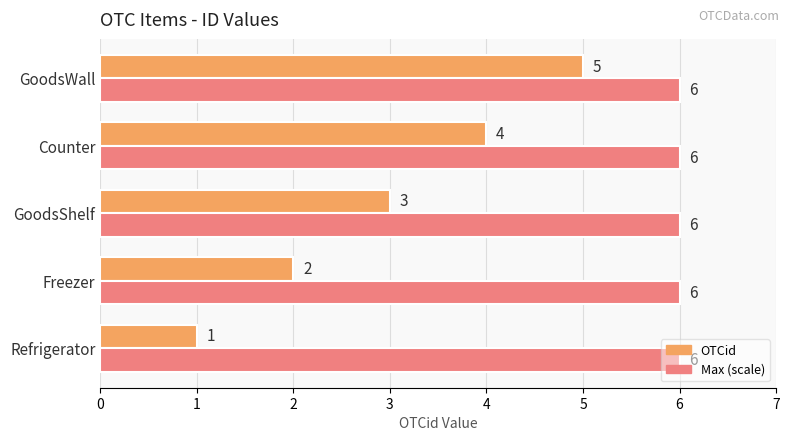

Between Freezer and GoodsWall, which series saw the biggest shift?

OTCid